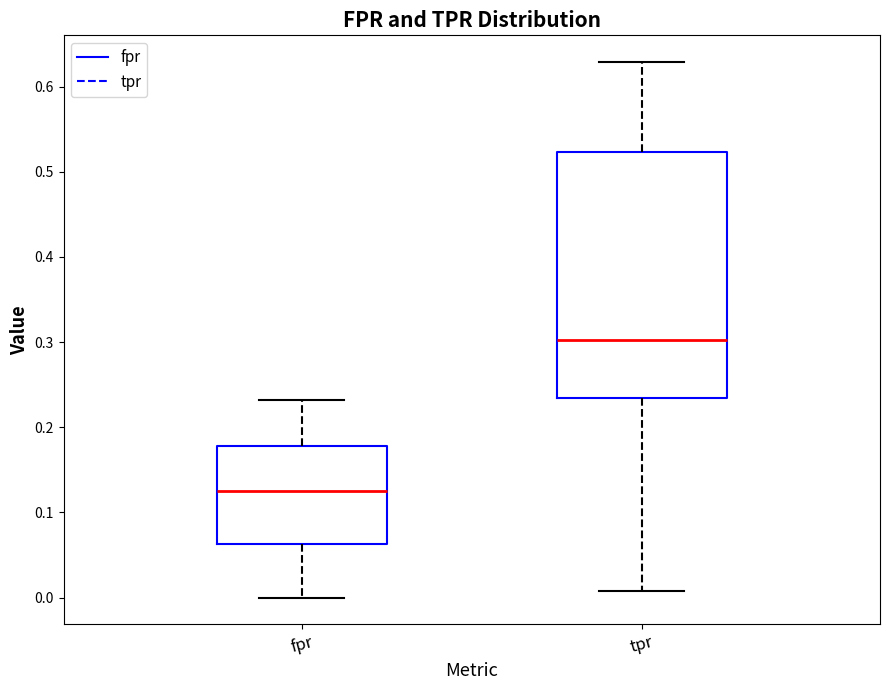

Which box's median line is the highest?

tpr